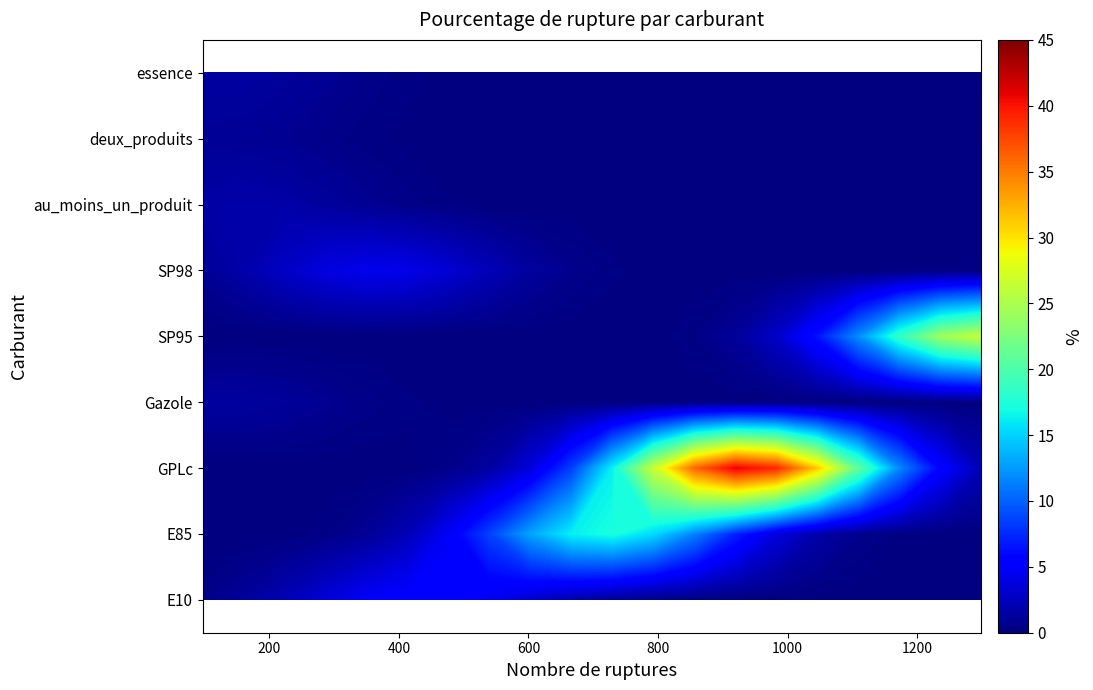

Count the number of categories in the chart.

20